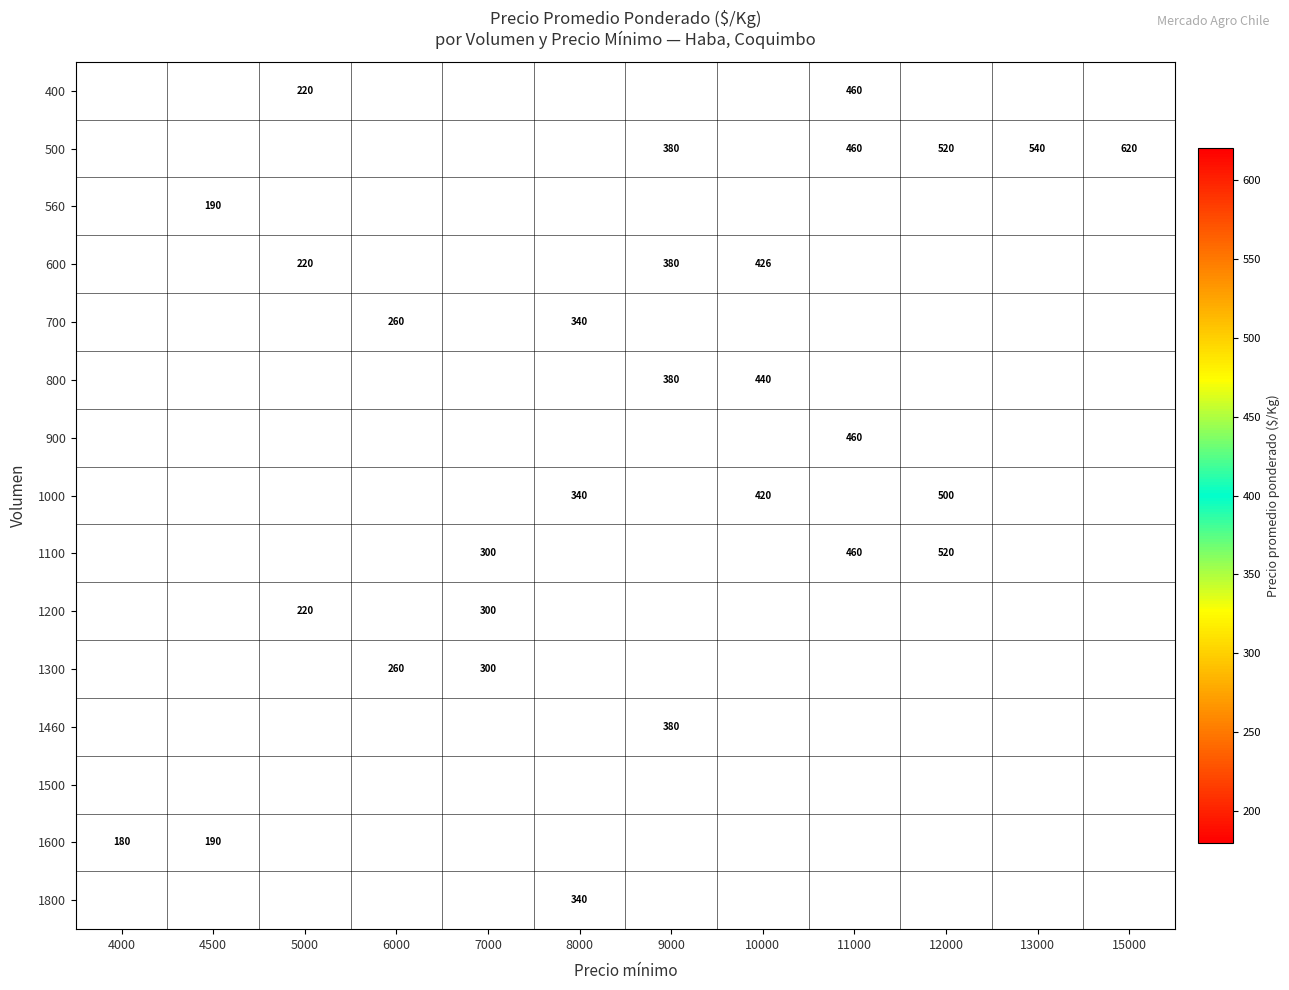

The value of 1200 at 5000 is 220. True or false?

True